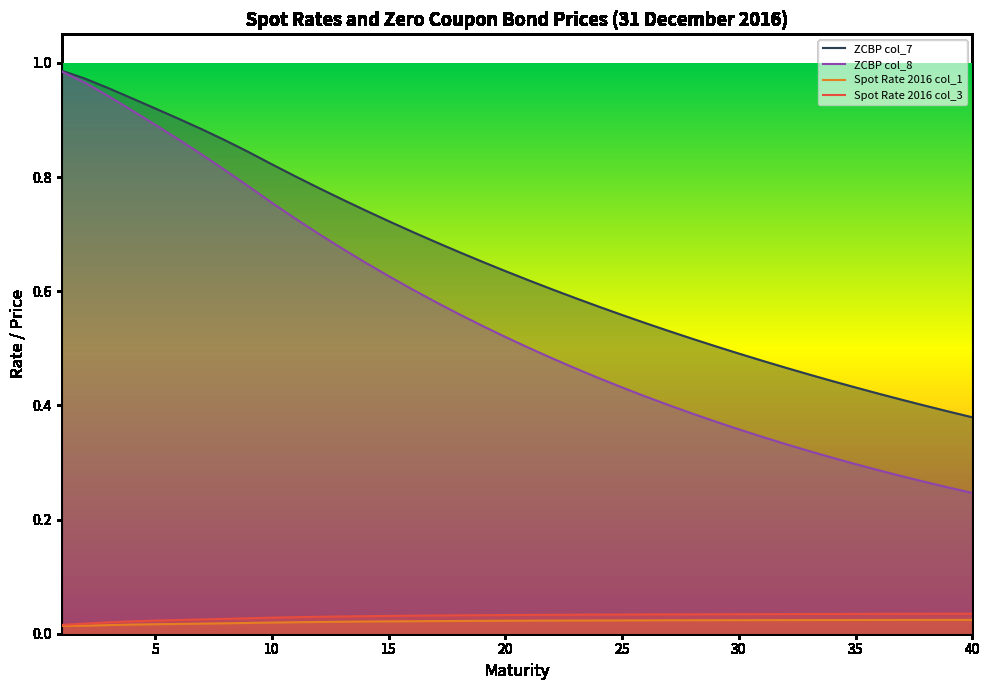

Which series has the largest range (max minus min)?

ZCBP col_8